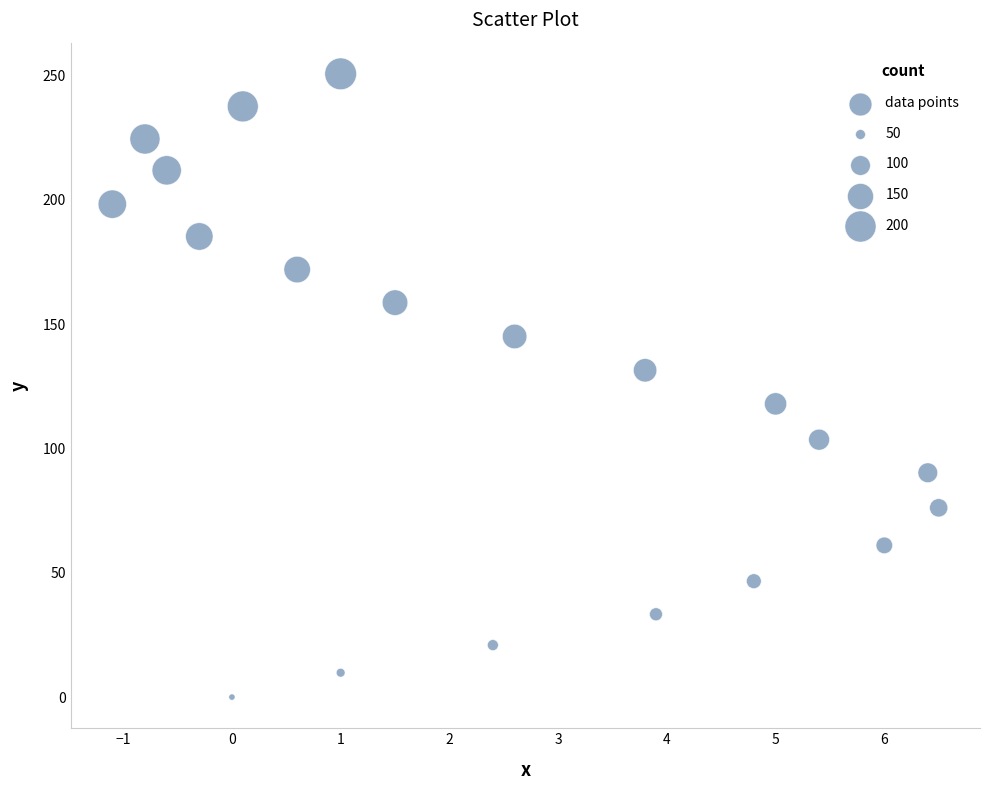

What is the range of X values (max minus min)?

7.6